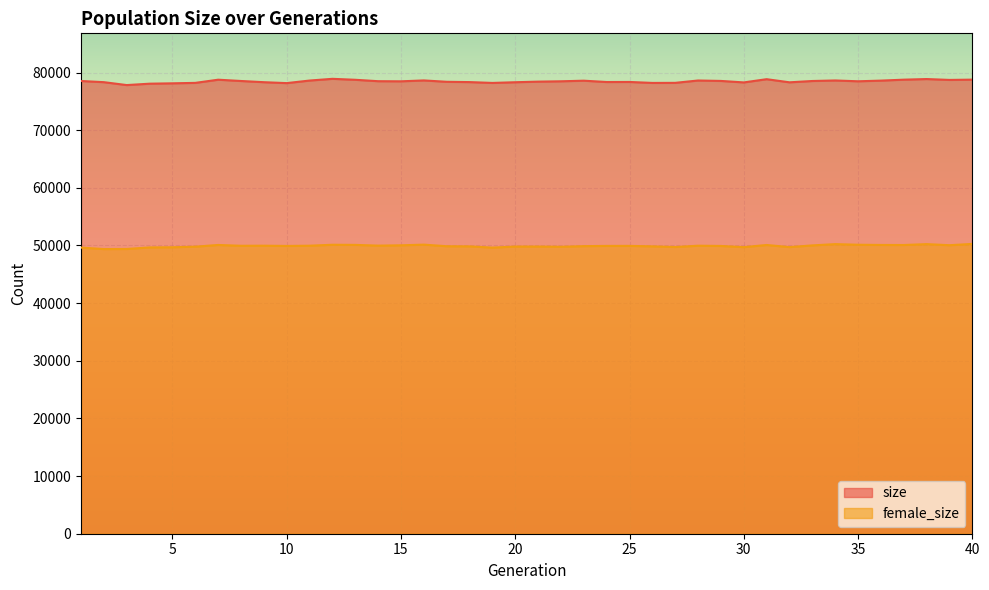

What is the average value of the size series?

78461